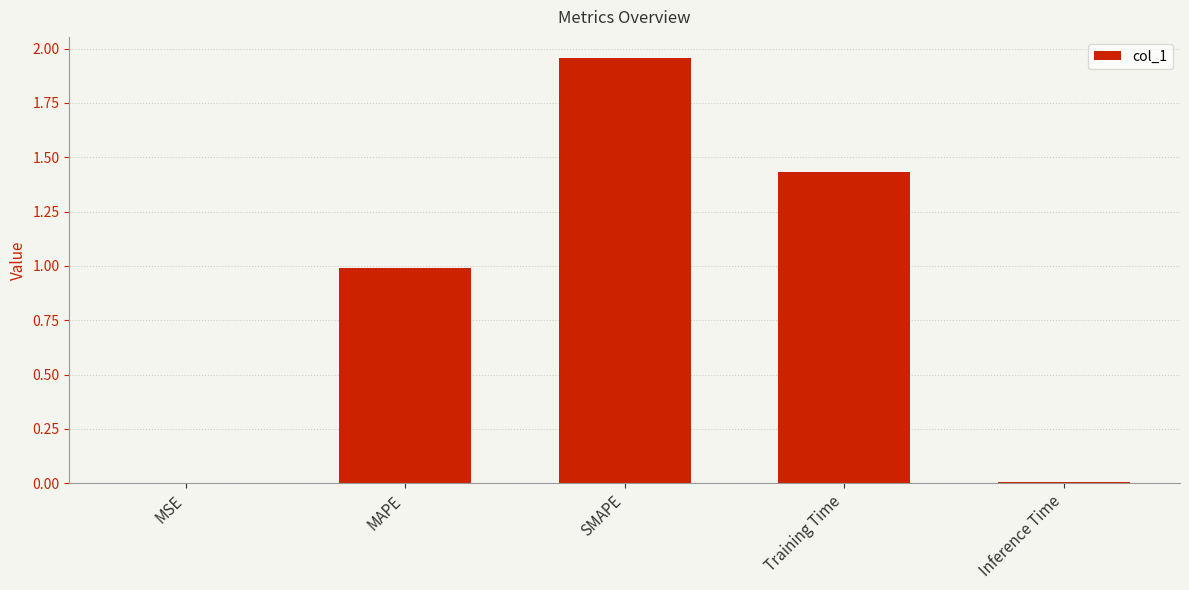

Is it true that the value at MAPE is 1.0?

True